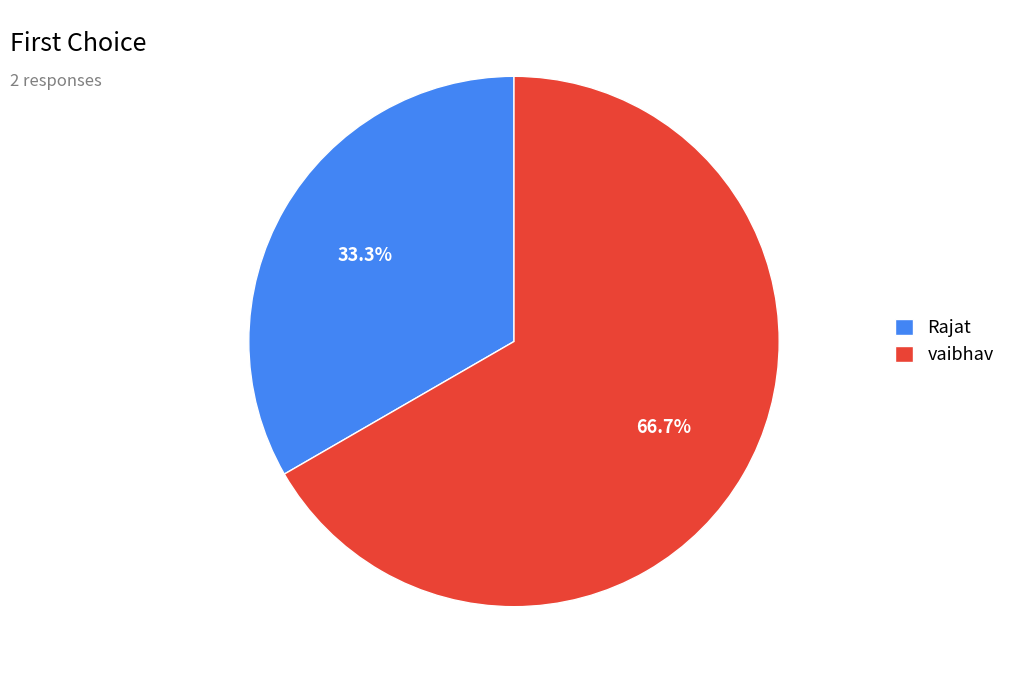

To the nearest percent, what portion does Rajat represent?

33%